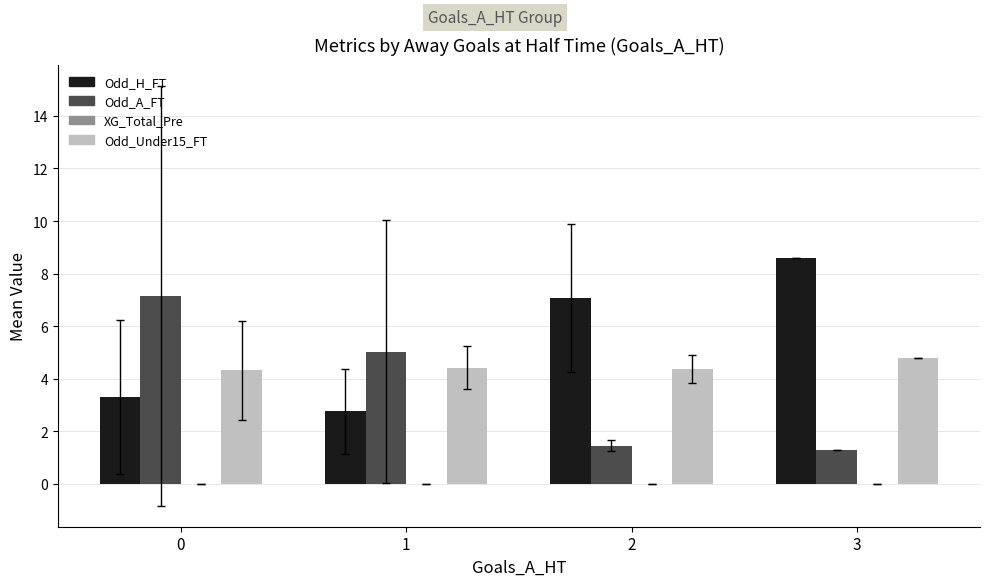

What is the minimum value for Odd_A_FT?

1.3